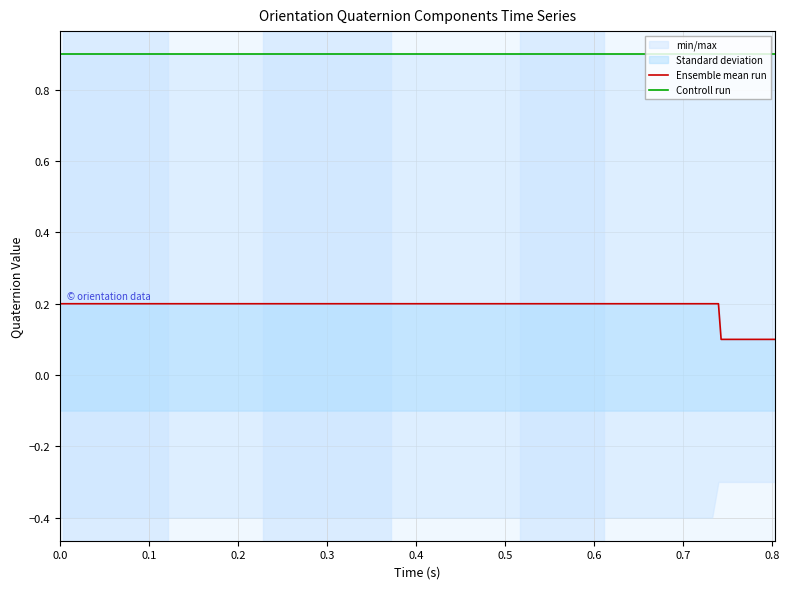

Is the value of Ensemble mean run at 0.2 greater than the value of Controll run at 0.1?

No